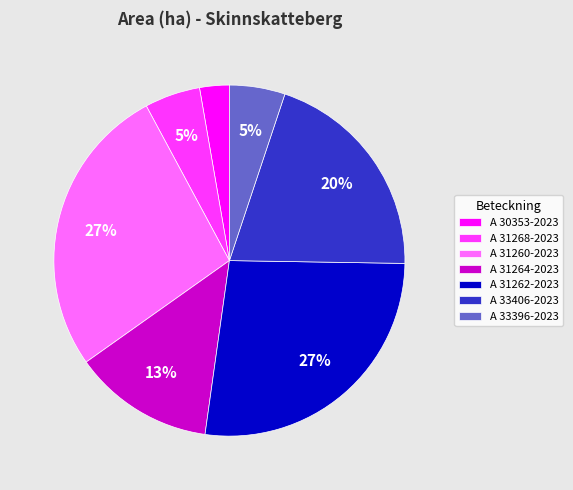

Which slice is the smallest?

A 30353-2023